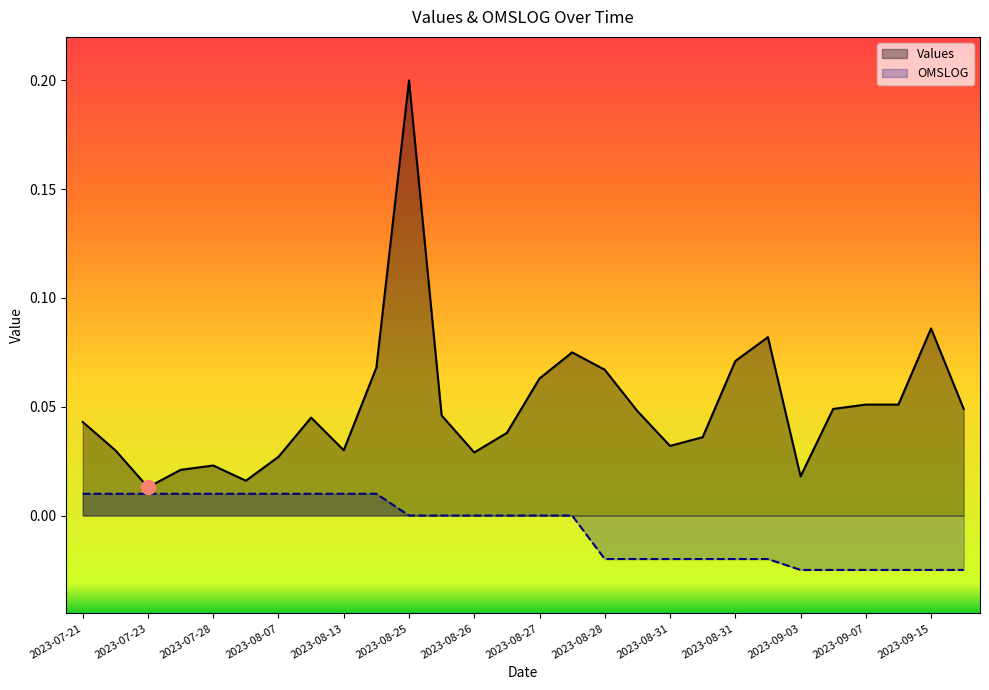

Reading left to right, list all the values displayed in this chart.

Values: 0.0	0.0	0.0	0.0	0.0	0.0	0.0	0.0	0.0	0.1	0.2	0.0	0.0	0.0	0.1	0.1	0.1	0.0	0.0	0.0	0.1	0.1	0.0	0.0	0.1	0.1	0.1	0.0
OMSLOG: 0.0	0.0	0.0	0.0	0.0	0.0	0.0	0.0	0.0	0.0	0.0	0.0	0.0	0.0	0.0	0.0	-0.0	-0.0	-0.0	-0.0	-0.0	-0.0	-0.0	-0.0	-0.0	-0.0	-0.0	-0.0